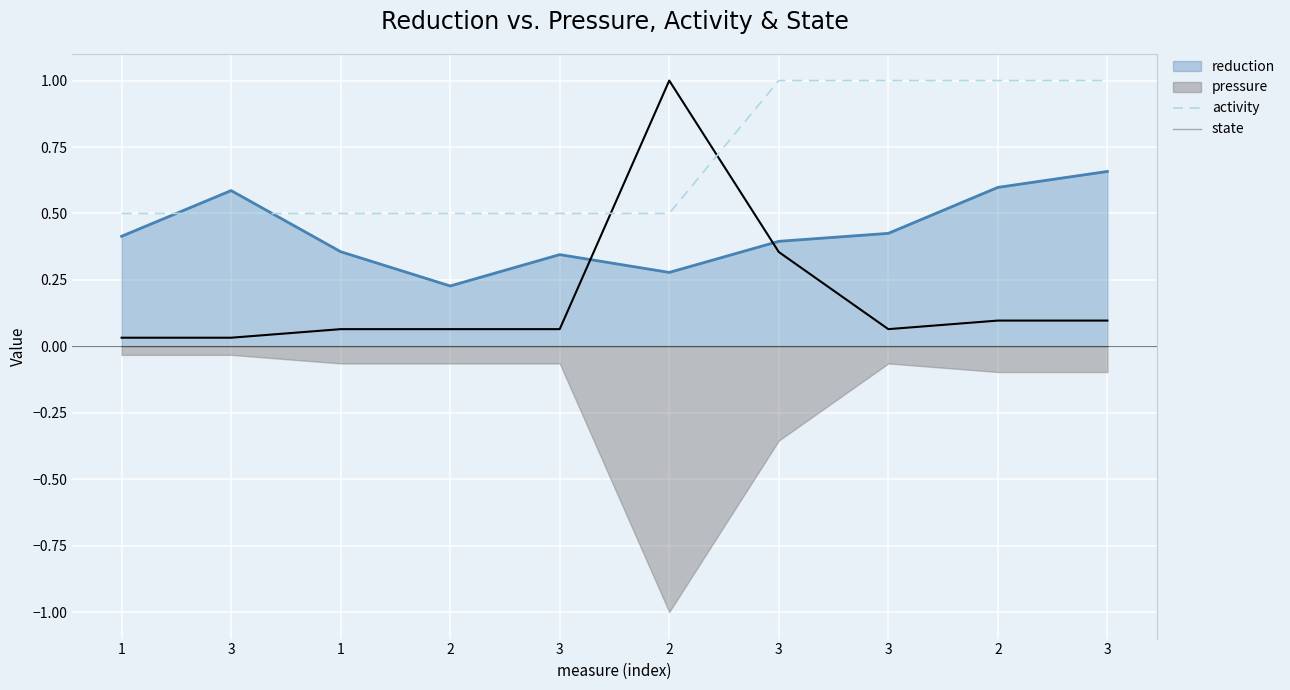

The value of state at 2 is 0.0. True or false?

True